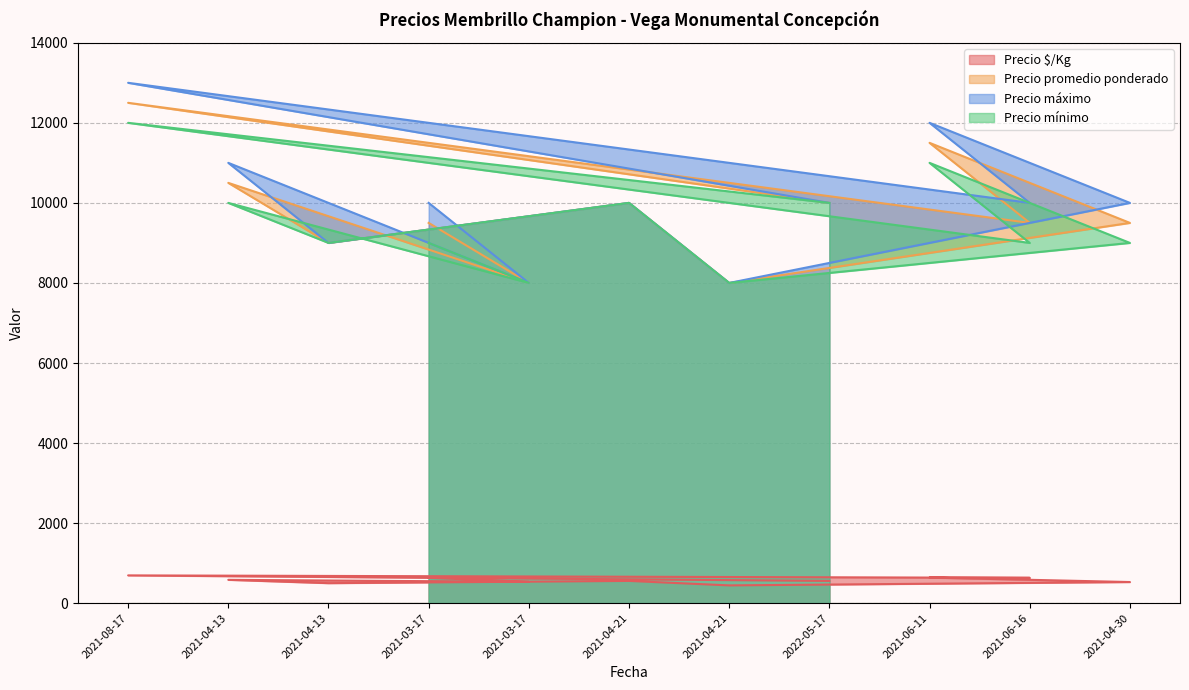

At which label does Precio promedio ponderado first exceed 9500?

2021-08-17